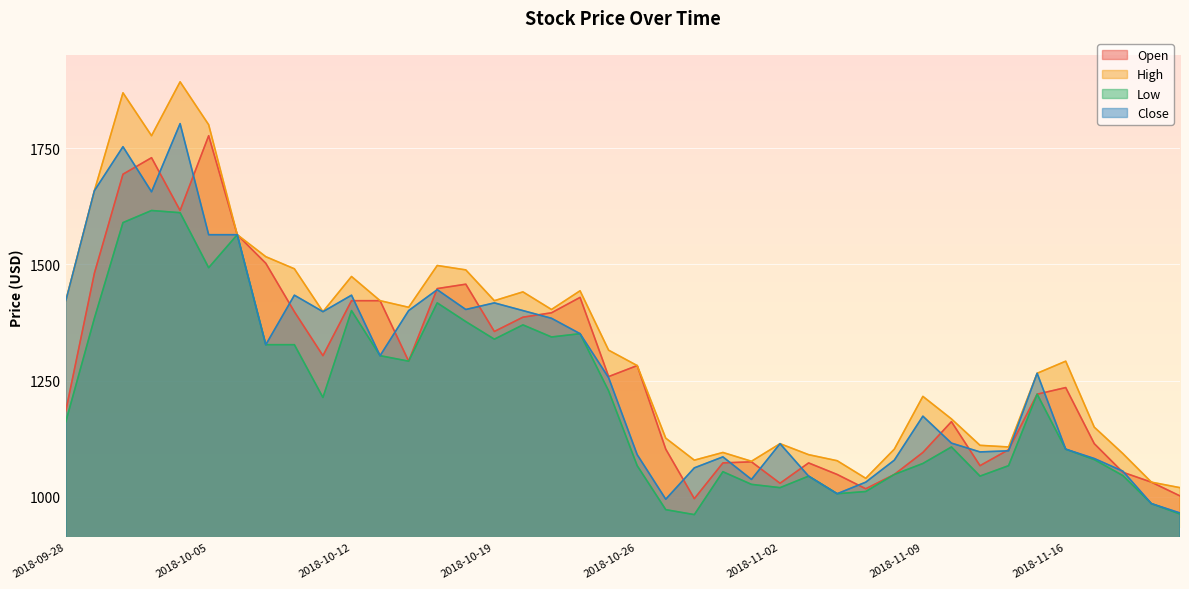

Which series has the widest spread of values?

High